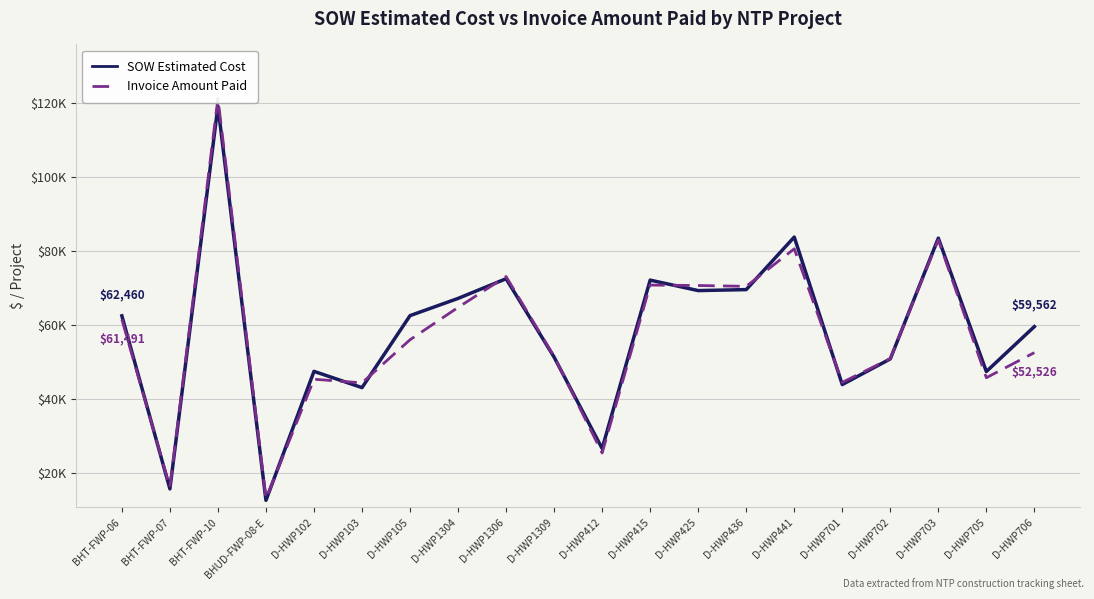

Rank the series by their average value, from lowest to highest.

Invoice Amount Paid, SOW Estimated Cost